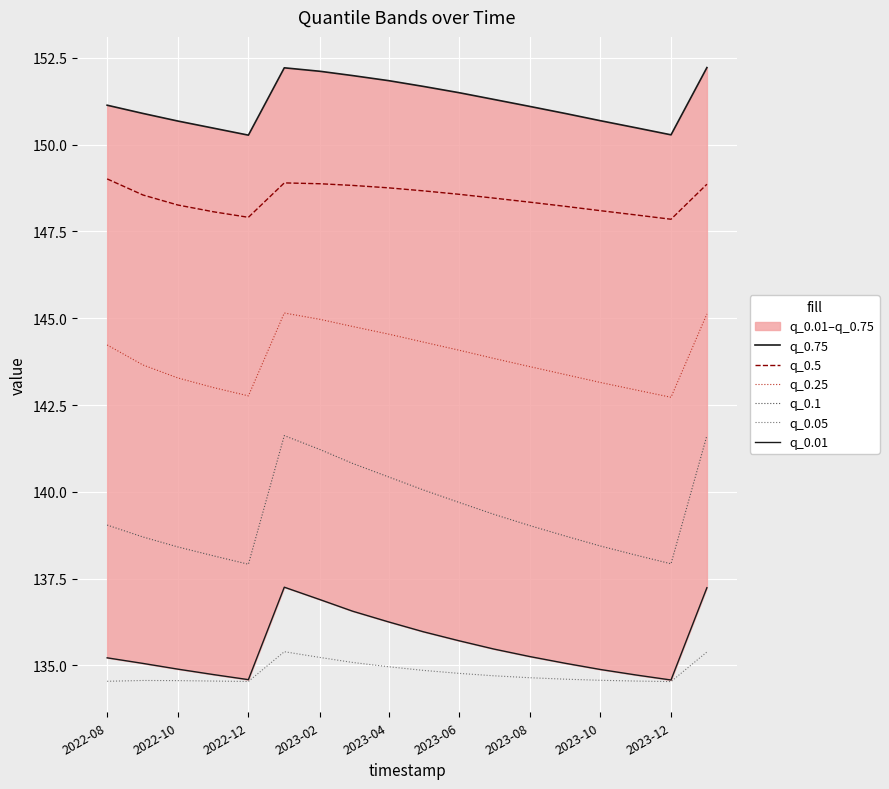

True or false: q_0.75 and q_0.25 intersect in this chart.

False